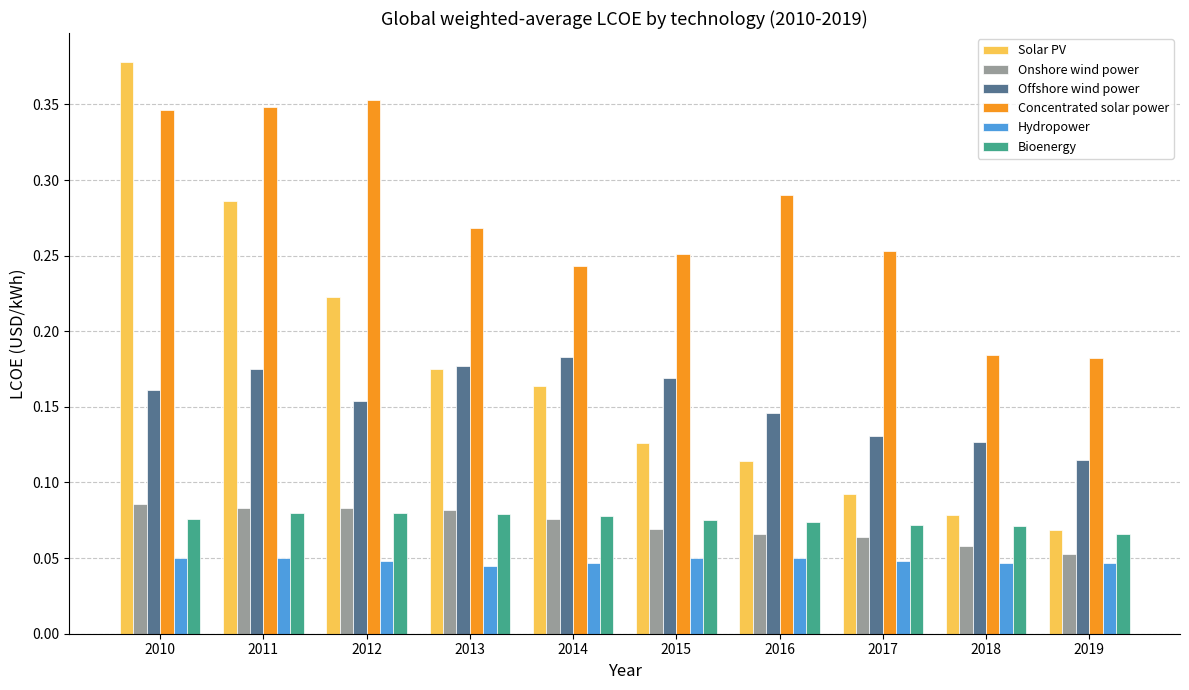

Count the Bioenergy values in the range 0 to 1.

10